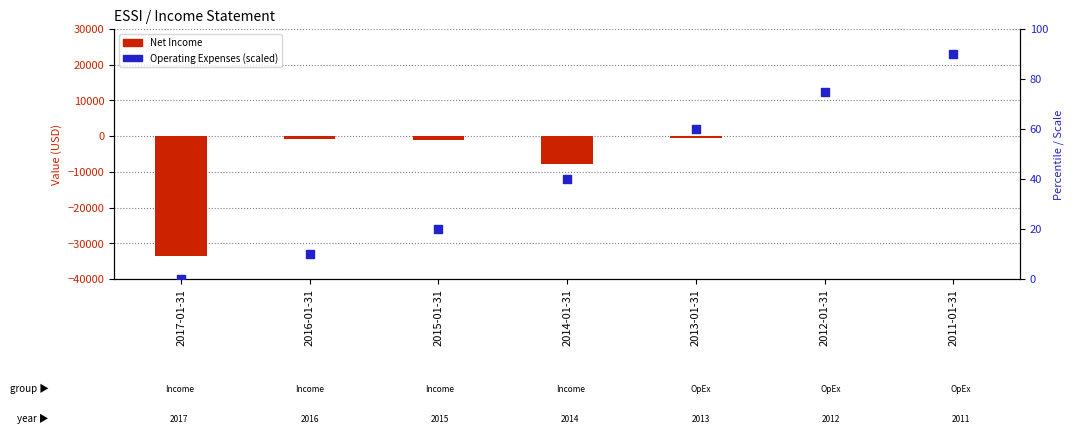

Is the value of Total Operating Expenses (scaled %) at 2015-01-31 greater than the value of Net Income at 2012-01-31?

Yes